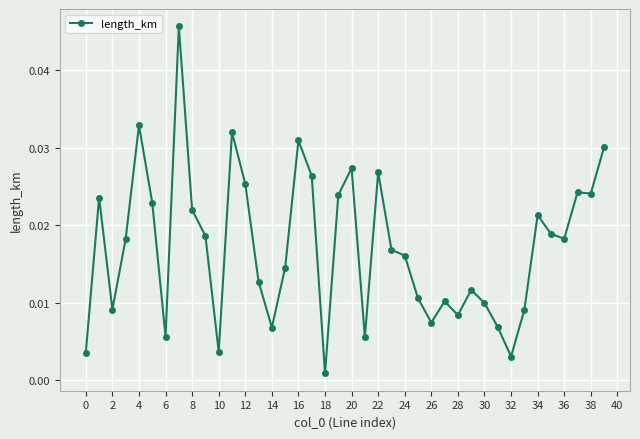

Where is the first local minimum?

2